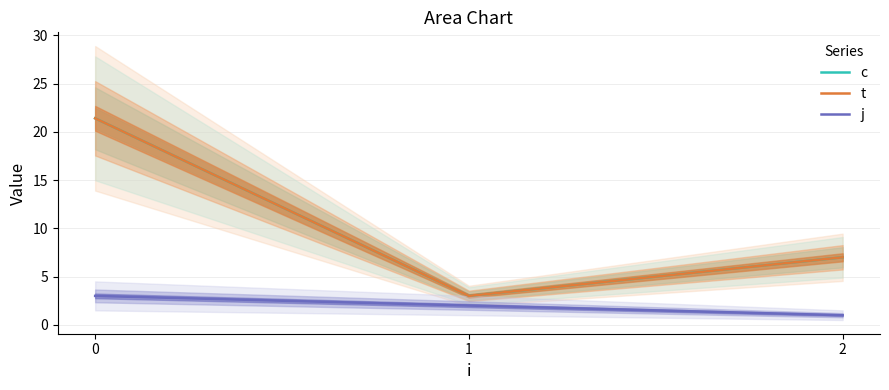

The value of j at 0 is 4.6. True or false?

False